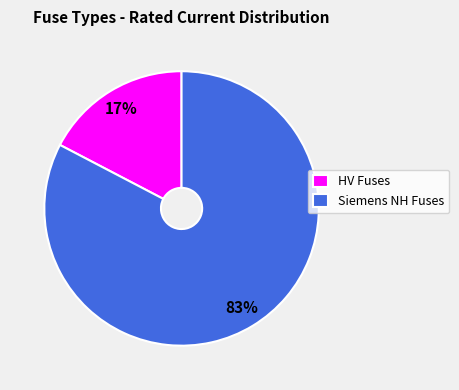

Which category has the smallest portion of the pie?

HV Fuses